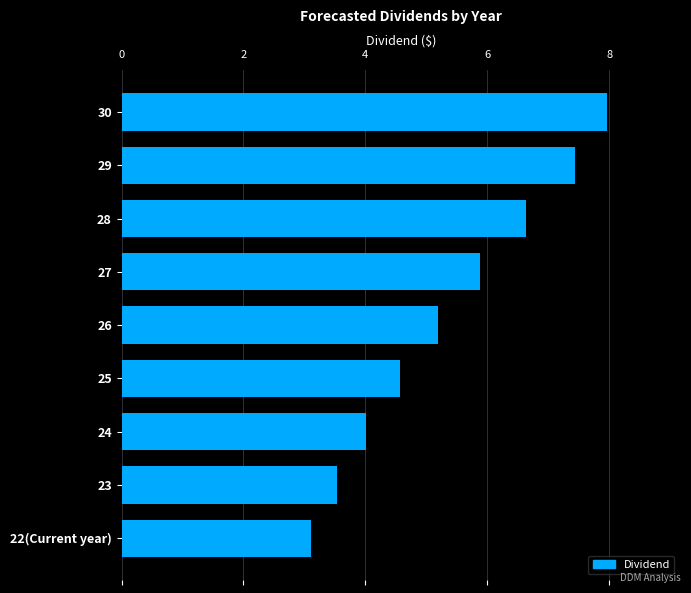

At which label is the value closest to 5?

26